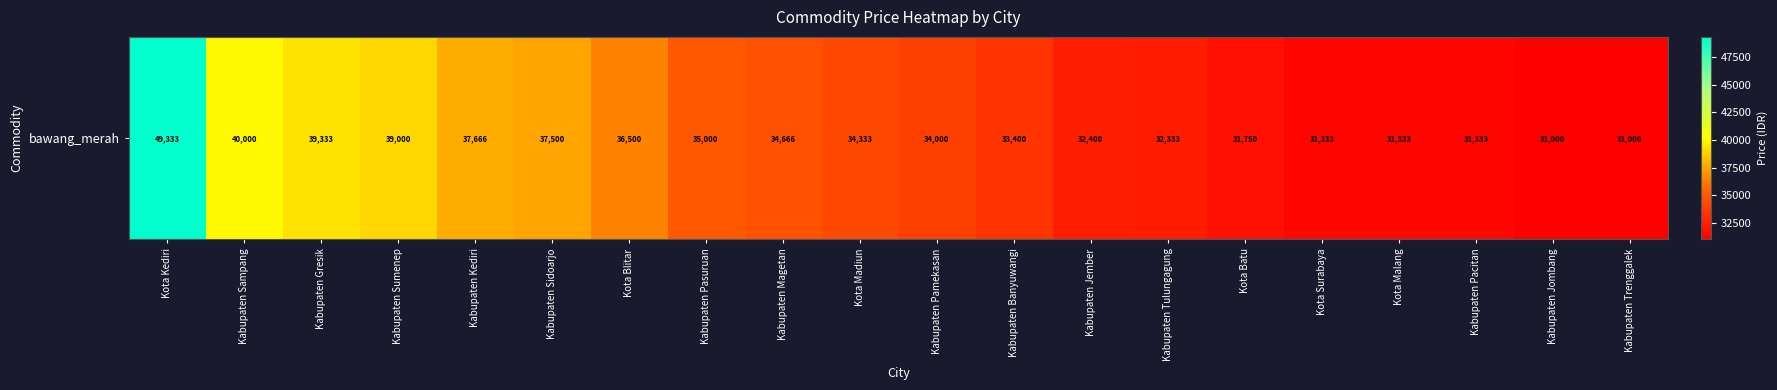

Reading left to right, what are all the values shown in this chart?

49333	40000	39333	39000	37666	37500	36500	35000	34666	34333	34000	33400	32400	32333	31750	31333	31333	31333	31000	31000